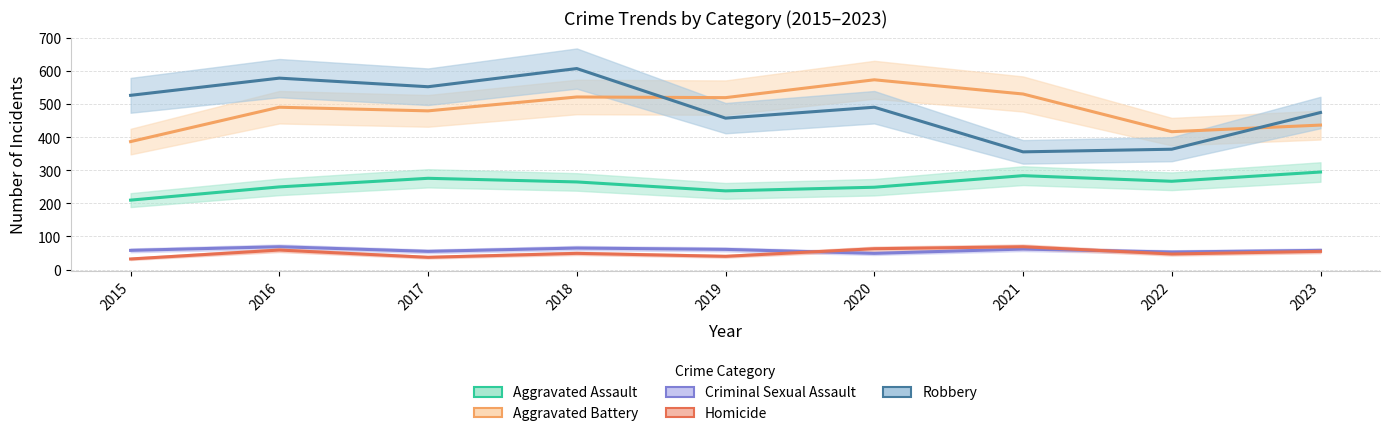

Is this an area chart (filled region under the line)?

No